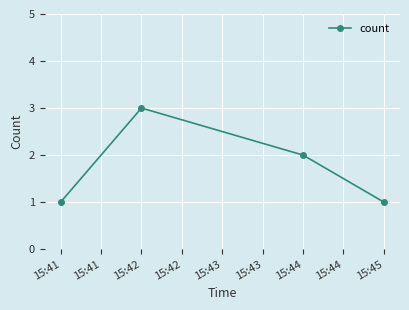

Reading left to right, transcribe all the data shown in this chart.

1	3	2	1